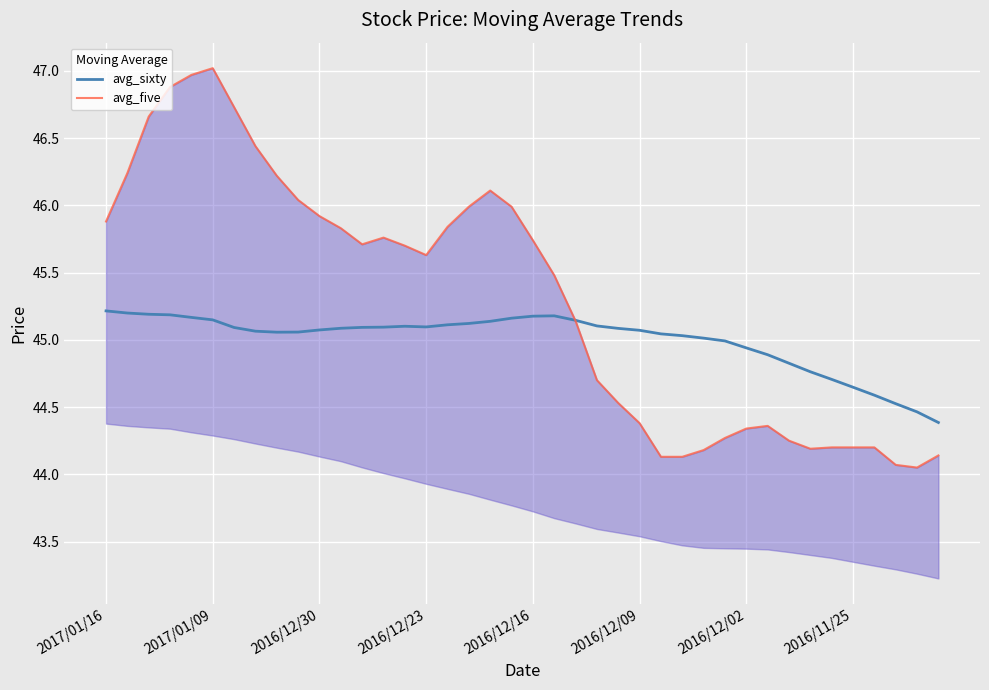

How many data points in avg_five are less than 45?

17